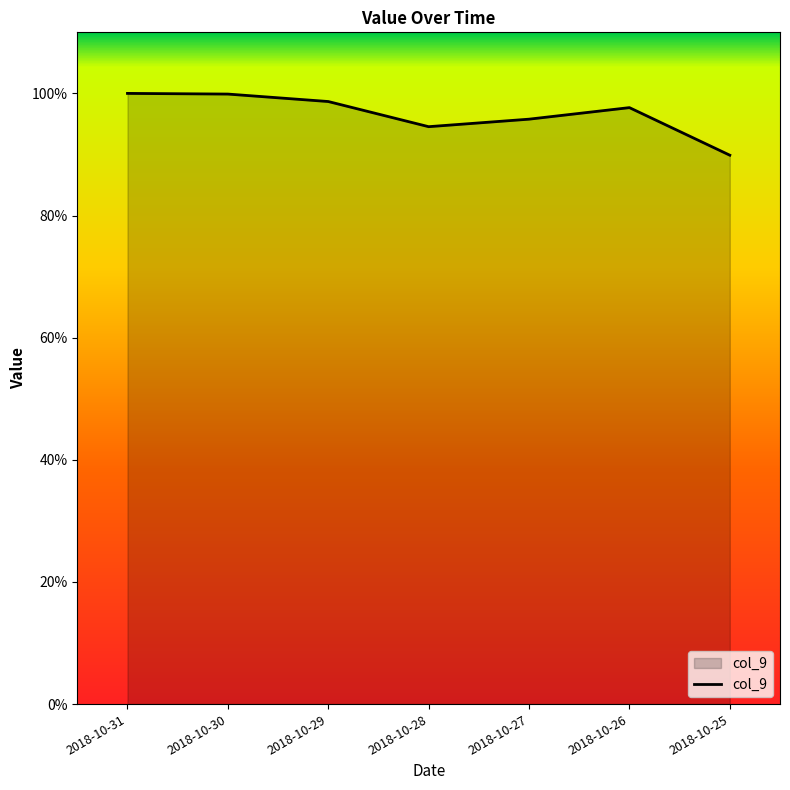

True or false: the data has more than 0 interior local peaks.

True